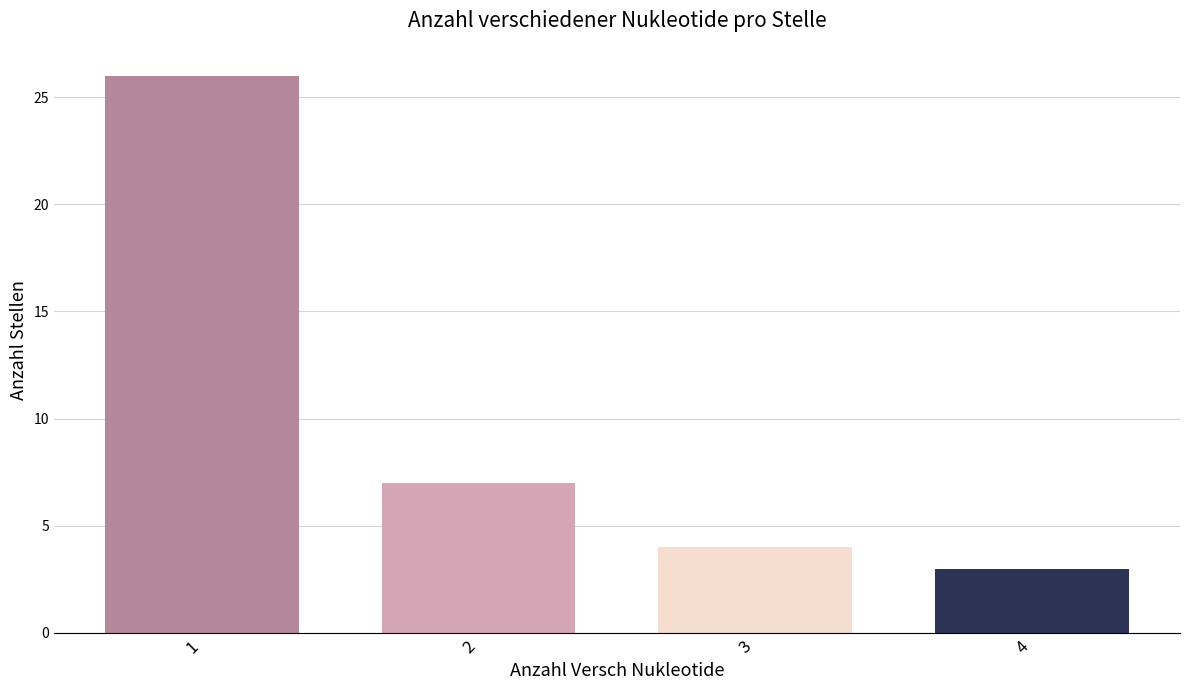

What is the ratio of the value at 3 to the value at 4?

1.3